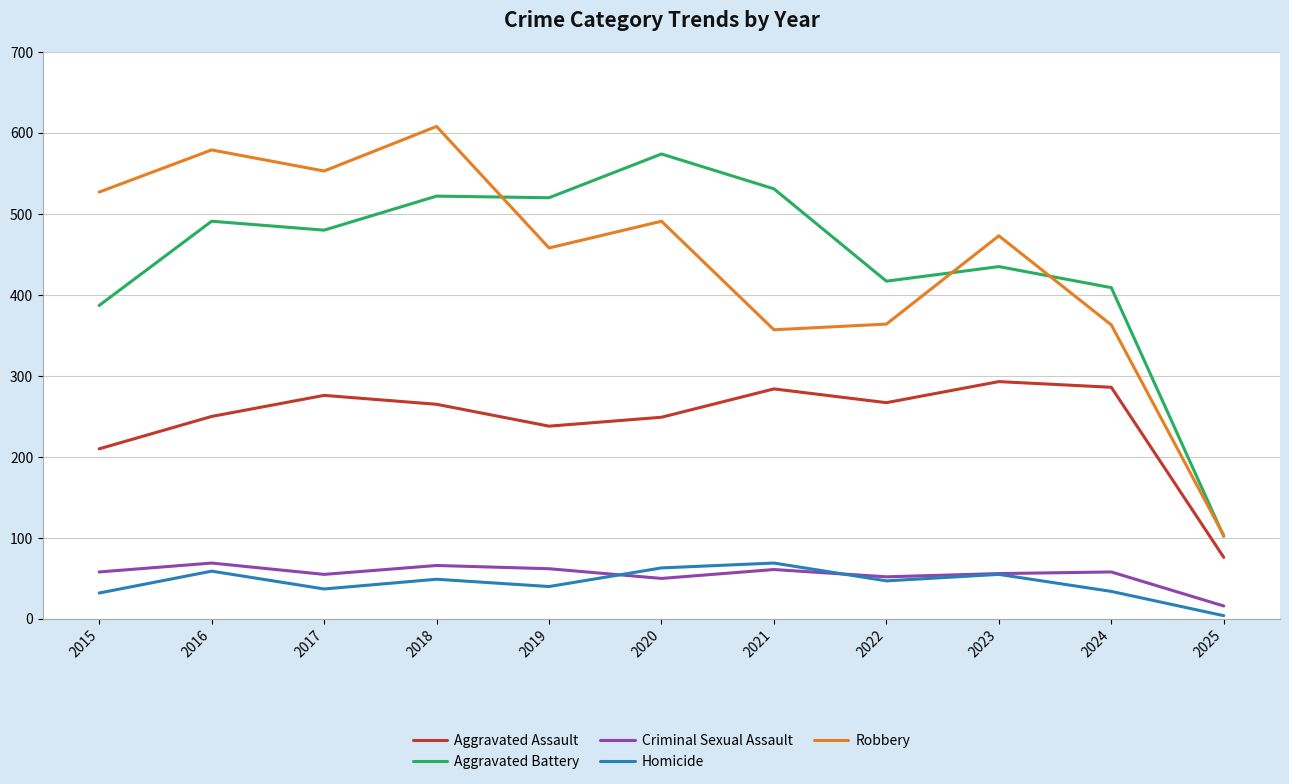

The value of Aggravated Assault at 2020 is 249. True or false?

True